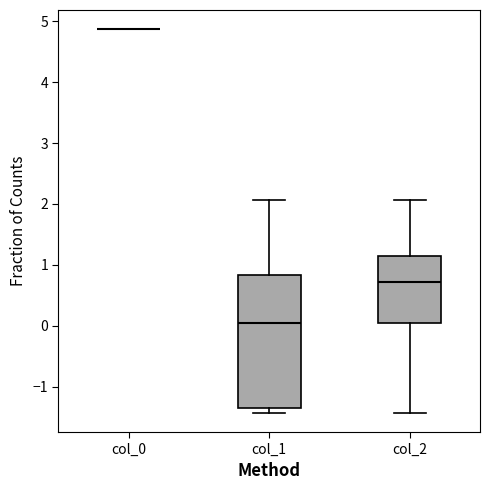

Reading left to right, transcribe this box plot: for each box, give where its median line is, the range the box spans, and where its two whiskers end, as read against the y-axis. The values are not printed on the chart, so give them approximately, as read against the axis.

col_0: box collapsed to a line at 4.9, whiskers 4.9 to 4.9
col_1: median 0.0, box -1.3 to 0.8, whiskers -1.4 to 2.1
col_2: median 0.7, box 0.0 to 1.1, whiskers -1.4 to 2.1